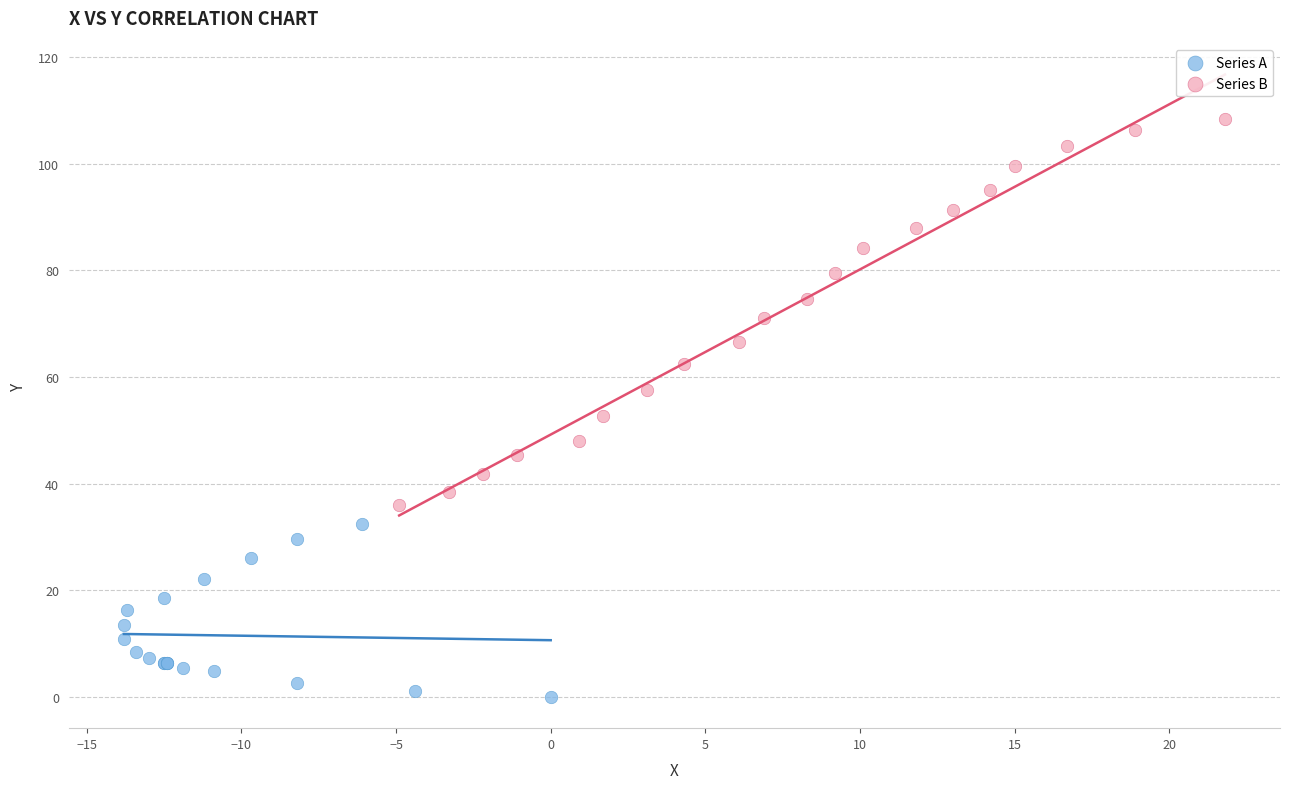

Which series reaches the maximum Y coordinate?

Series B